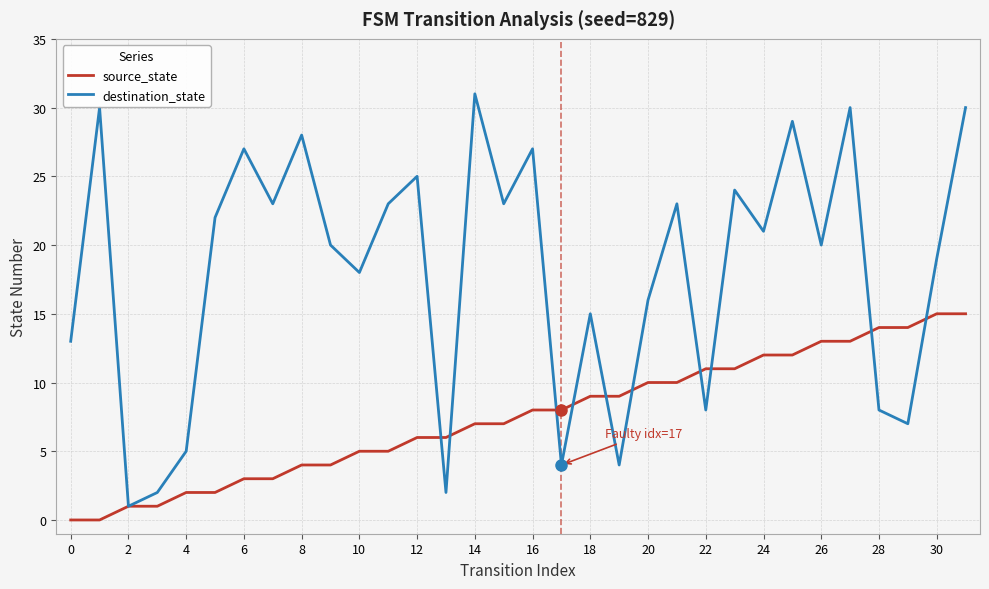

Which series has the largest total across all categories?

destination_state